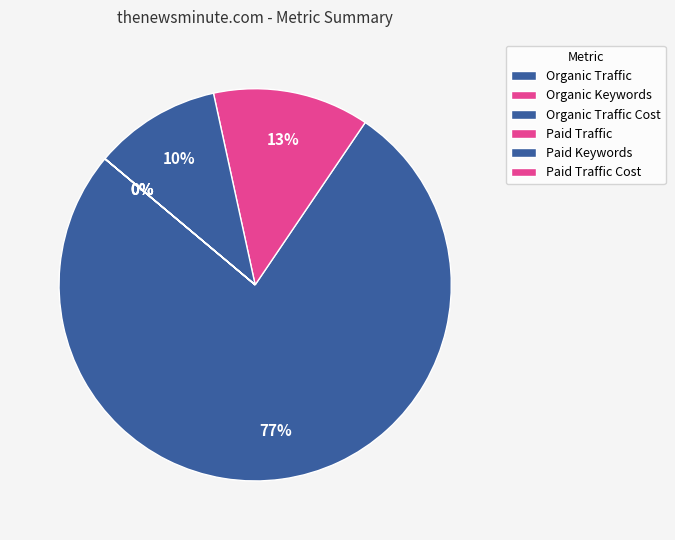

To the nearest percent, what percentage of the pie is Organic Traffic Cost?

10%